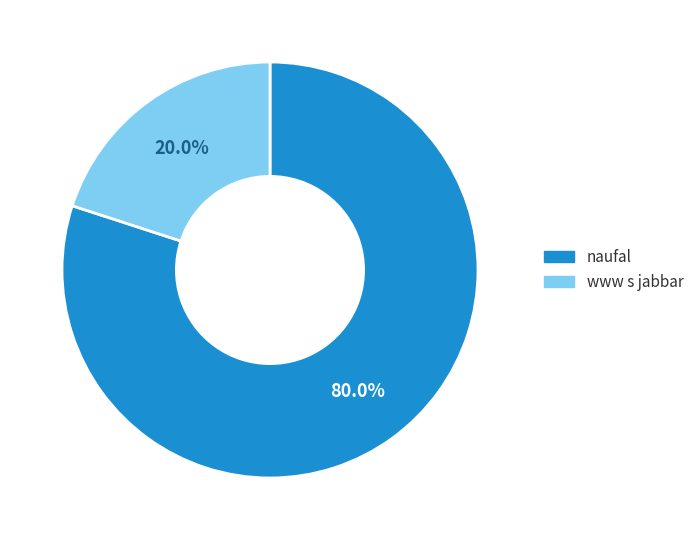

Is it true that naufal is 80% of the pie?

True